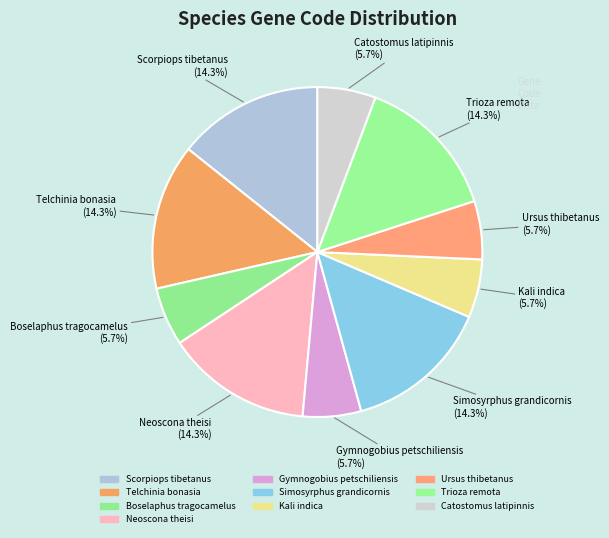

How many slices are in this pie chart?

10